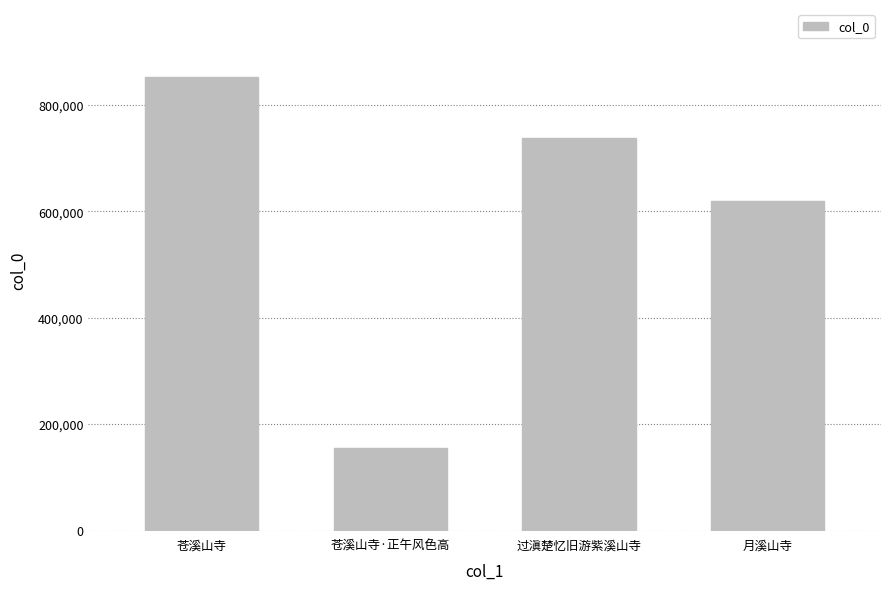

The value at 过滇楚忆旧游紫溪山寺 is 514933. True or false?

False